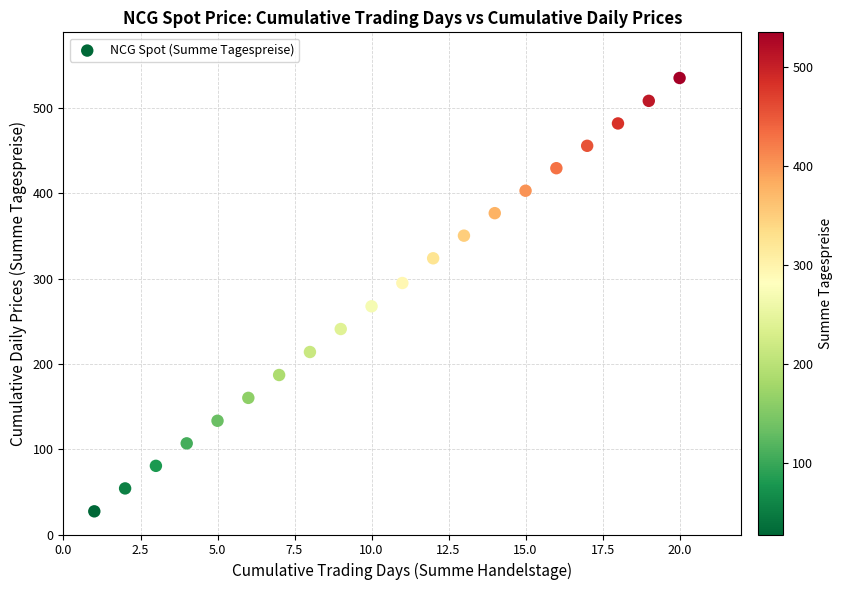

What is the range of X values (max minus min)?

19.0